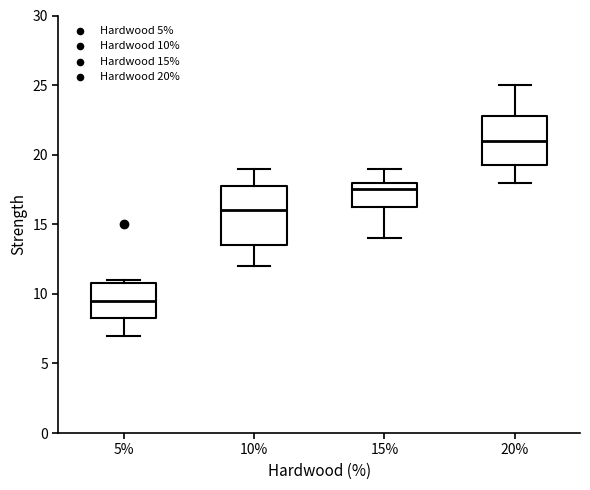

Reading left to right, transcribe this box plot: for each box, give where its median line is, the range the box spans, and where its two whiskers end, as read against the y-axis. The values are not printed on the chart, so give them approximately, as read against the axis.

5%: median 9.5, box 8.5 to 11.0, whiskers 7.0 to 11.0 (just above the box's upper edge)
10%: median 16.0, box 13.5 to 18.0, whiskers 12.0 to 19.0
15%: median 17.5, box 16.5 to 18.0, whiskers 14.0 to 19.0
20%: median 21.0, box 19.5 to 23.0, whiskers 18.0 to 25.0